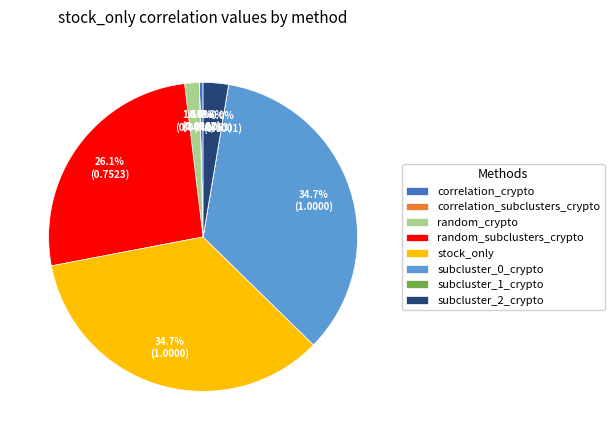

To the nearest percent, what percentage of the pie is subcluster_2_crypto?

3%